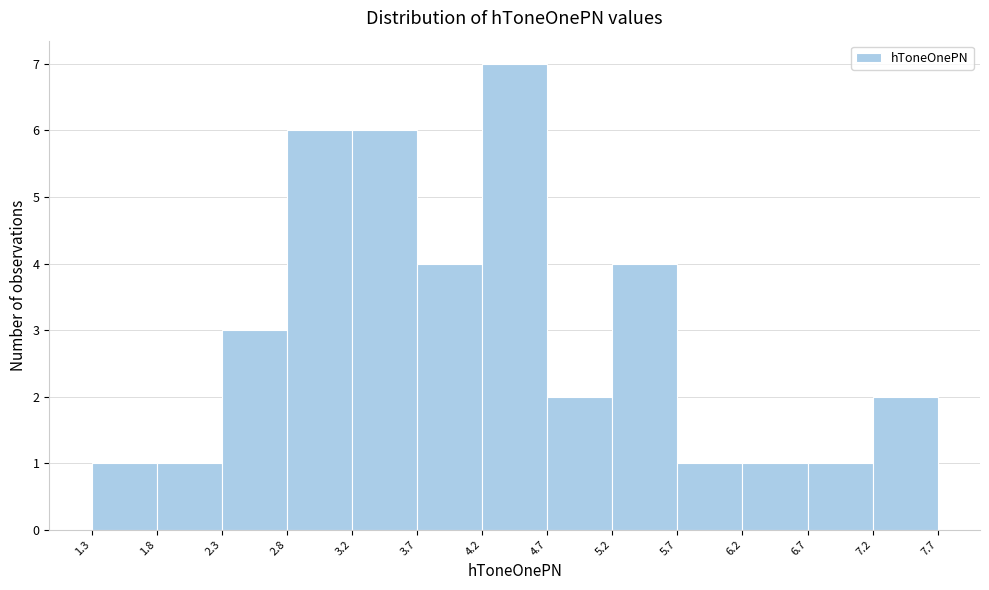

Reading left to right, transcribe this chart: for each bar, give the range it covers on the x-axis and its height. The values are not printed on the chart, so give them approximately, as read against the axis.

1.3 to 1.8: 1
1.8 to 2.3: 1
2.3 to 2.8: 3
2.8 to 3.2: 6
3.2 to 3.7: 6
3.7 to 4.2: 4
4.2 to 4.7: 7
4.7 to 5.2: 2
5.2 to 5.7: 4
5.7 to 6.2: 1
6.2 to 6.7: 1
6.7 to 7.2: 1
7.2 to 7.7: 2